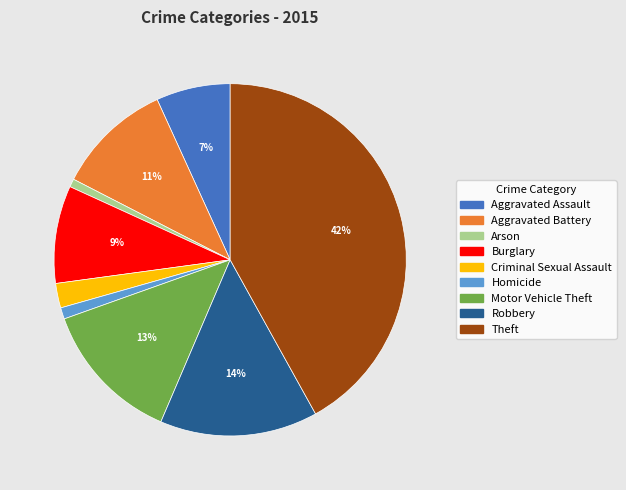

Count the number of slices in the pie.

9